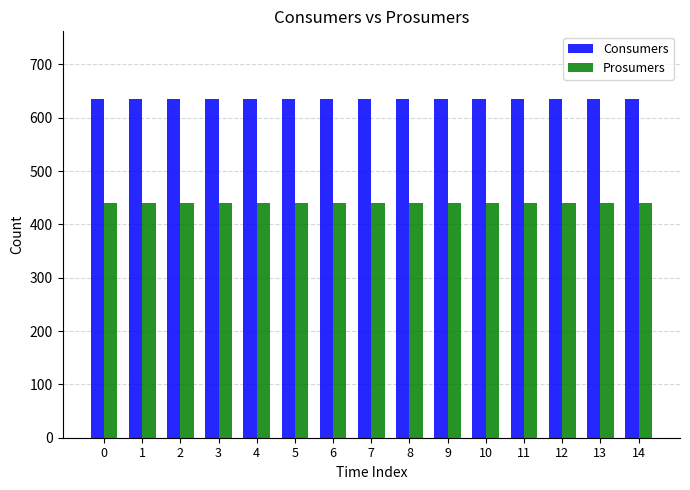

What value does the Prosumers series have at 1?

440